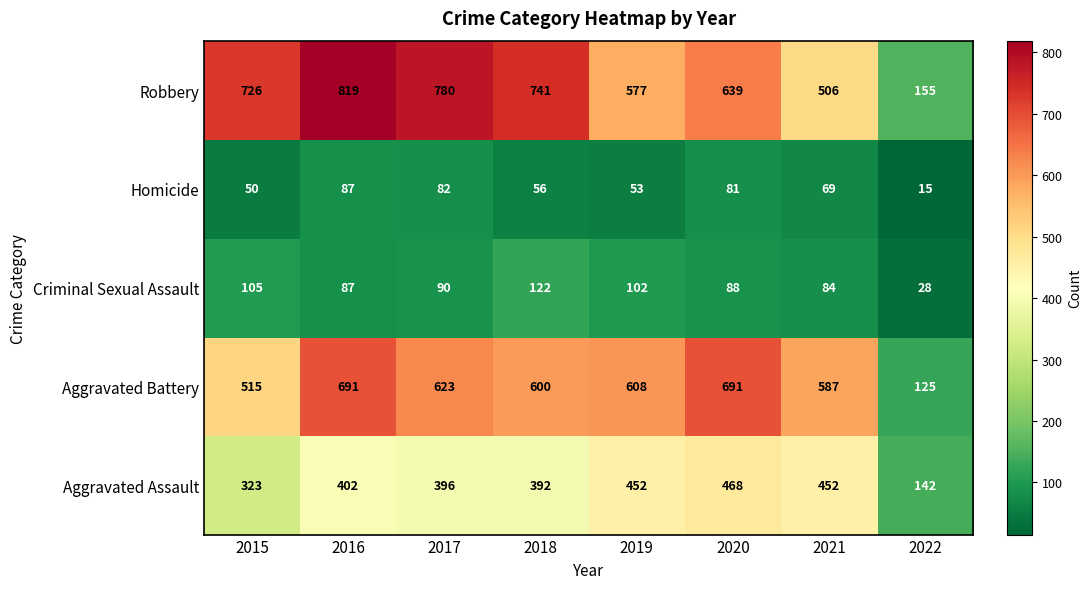

How many categories are shown in the chart?

8